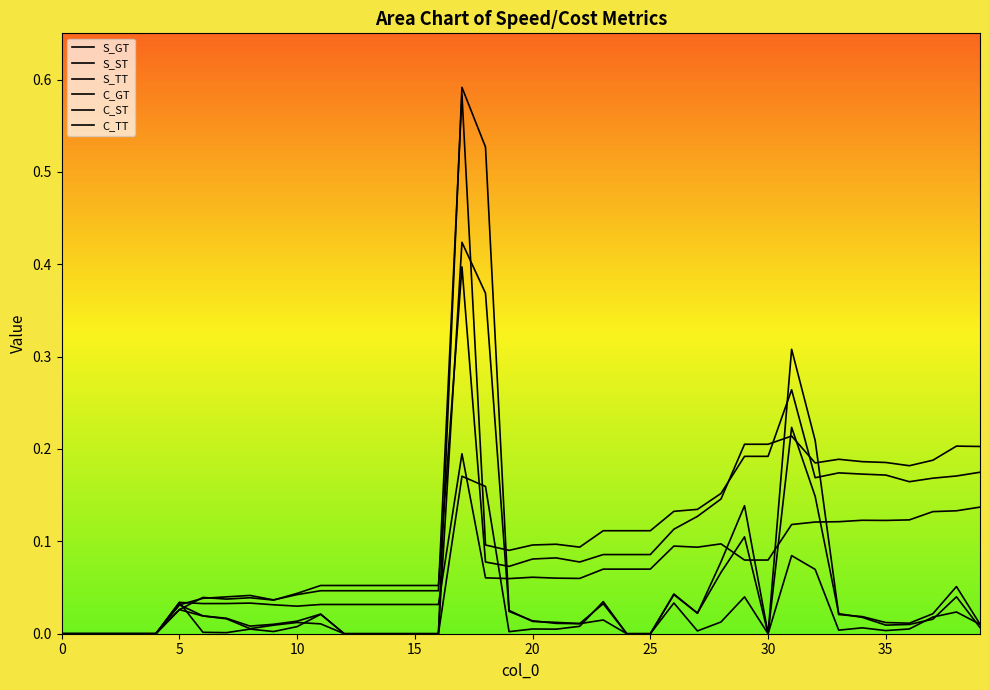

After their last crossing, which series has the higher values: S_ST or C_GT?

C_GT